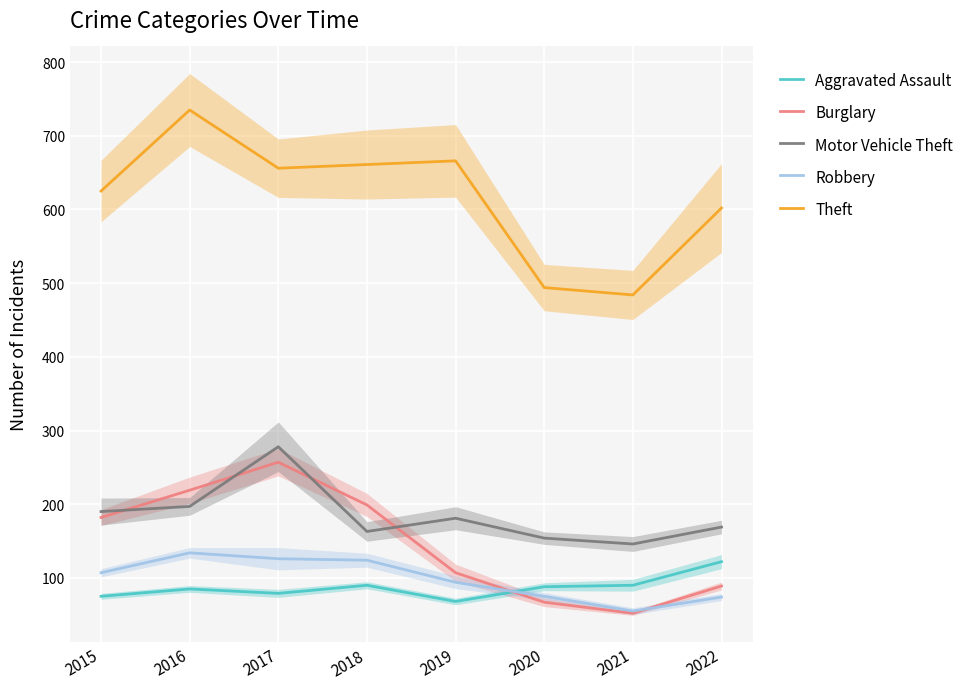

How many data points does each series have?

8